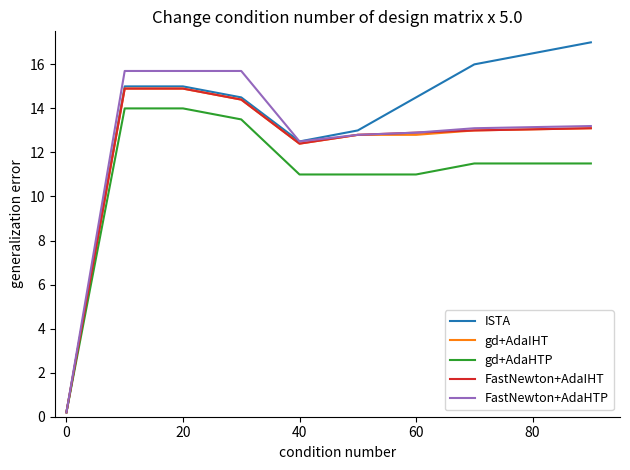

Which series has the largest range (max minus min)?

ISTA